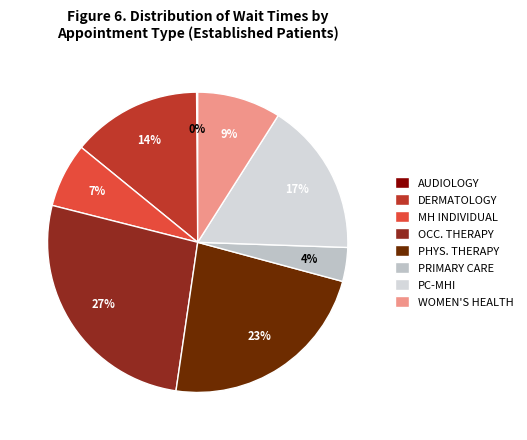

Does any single category account for the majority?

No